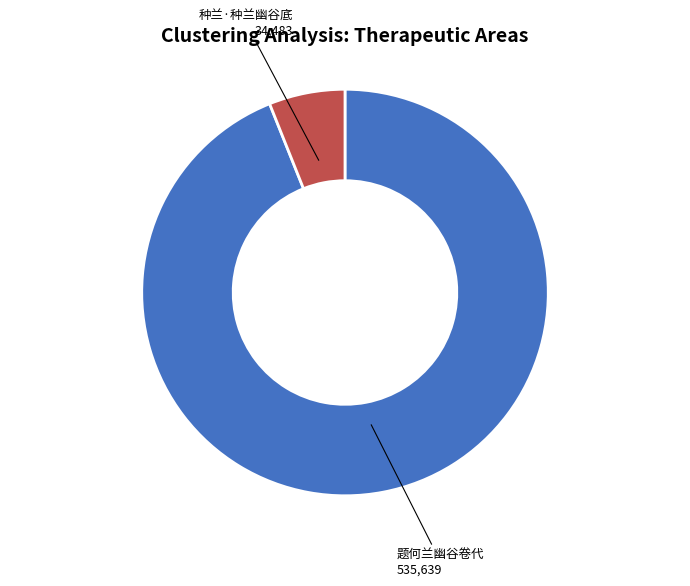

Does any single category account for the majority?

Yes